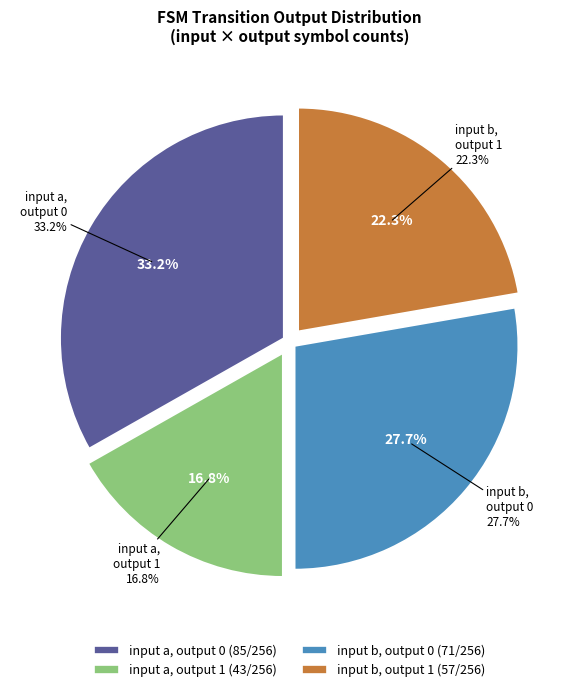

How many segments does this pie chart have?

4